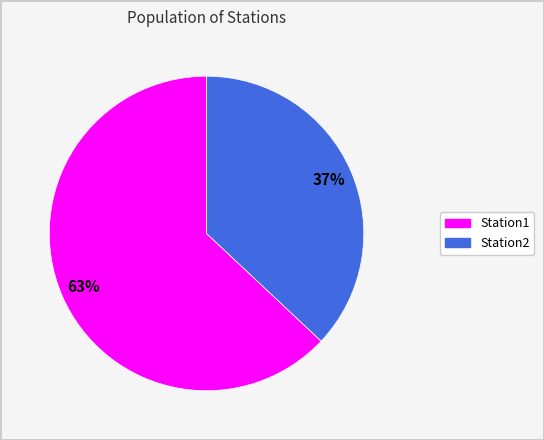

To the nearest percent, what is the average slice percentage?

50%